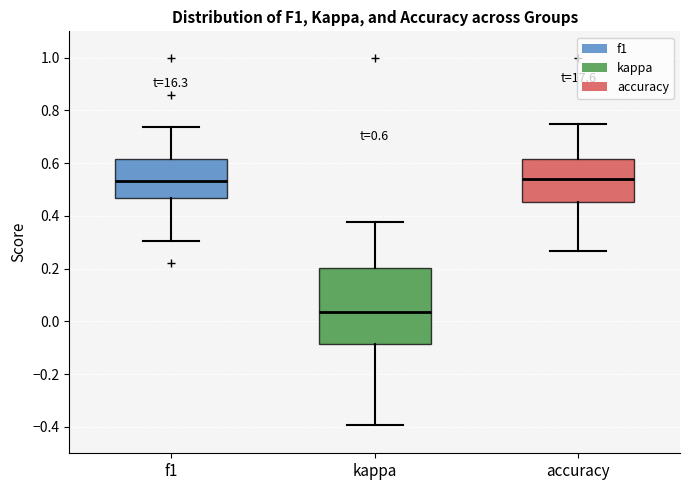

Which box is the tallest, from its lower edge to its upper edge?

kappa